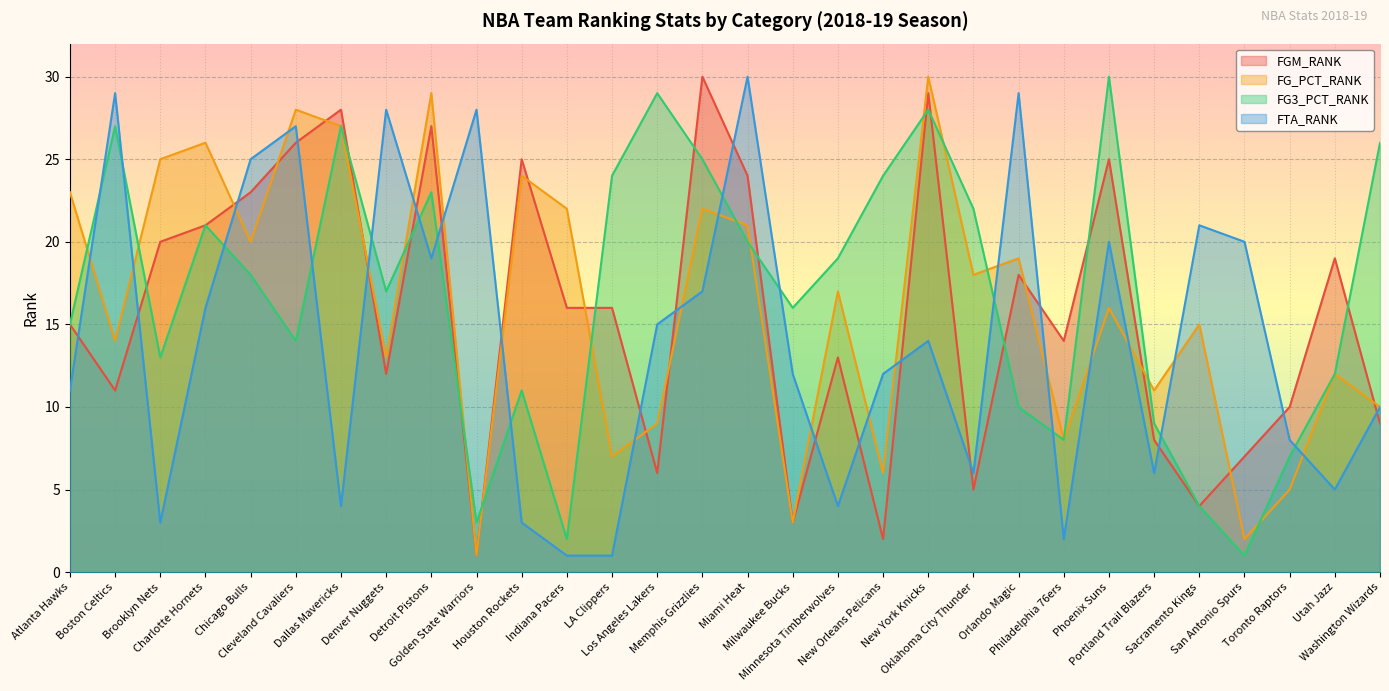

How many distinct data groups are displayed?

4